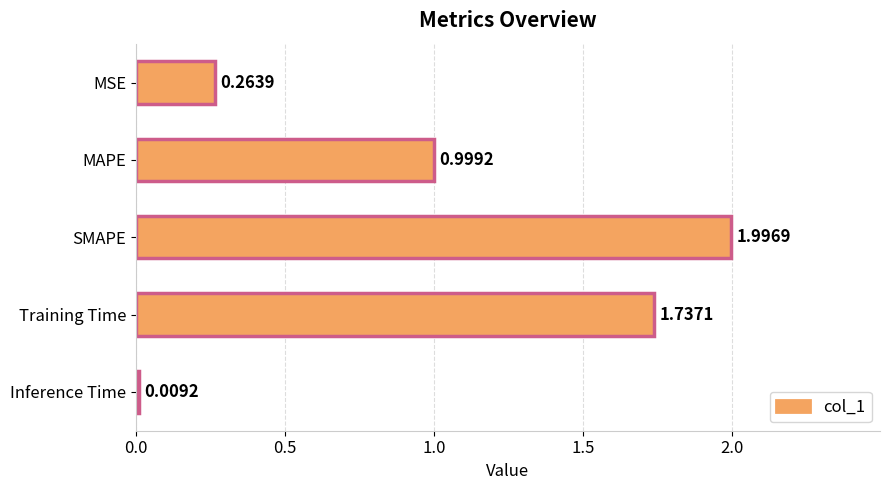

At which label is the value closest to 1?

MAPE